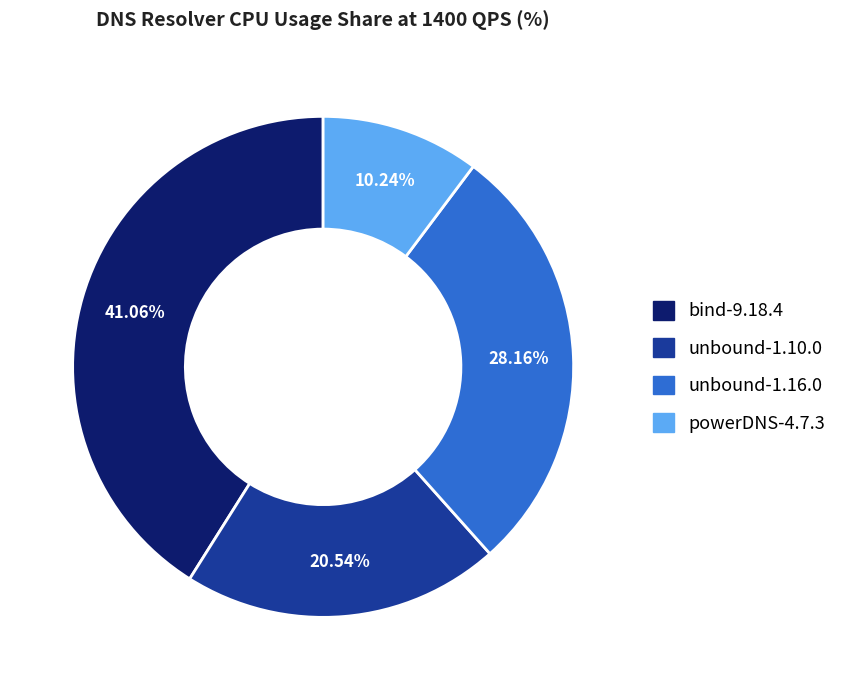

What is the smallest slice in the pie chart?

powerDNS-4.7.3